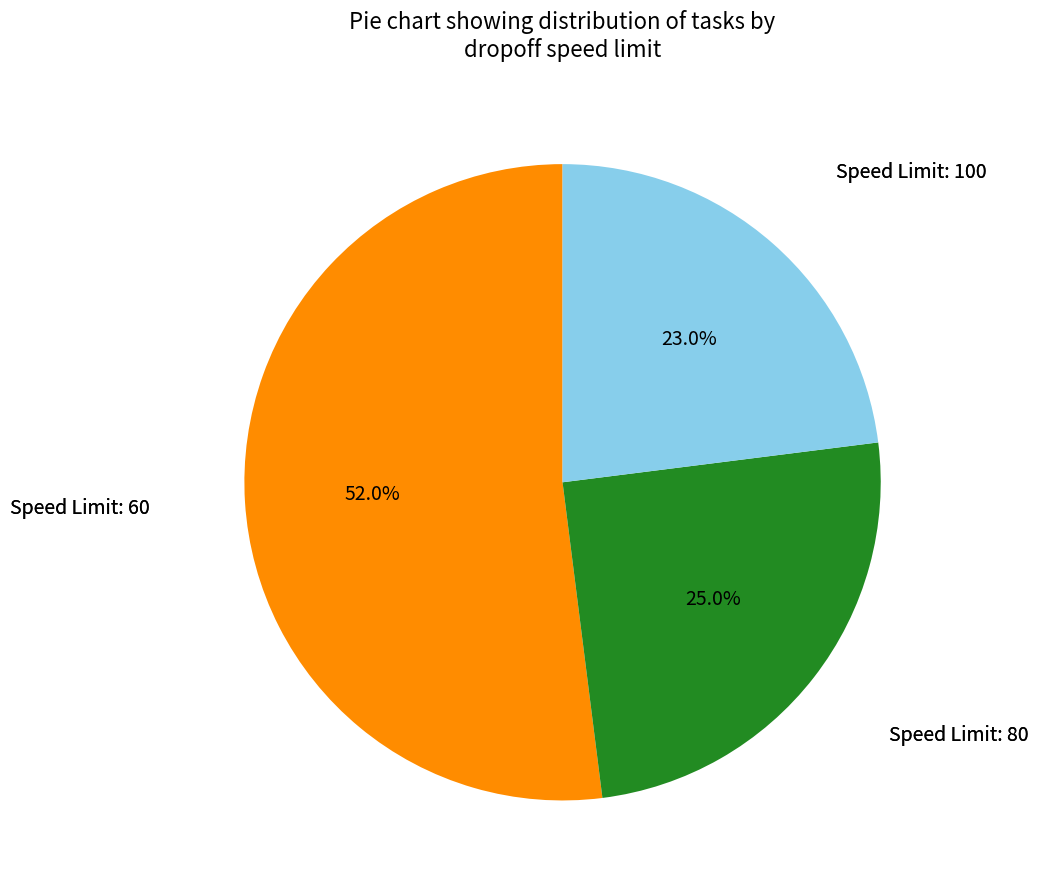

Is there any slice that represents more than half of the pie?

Yes